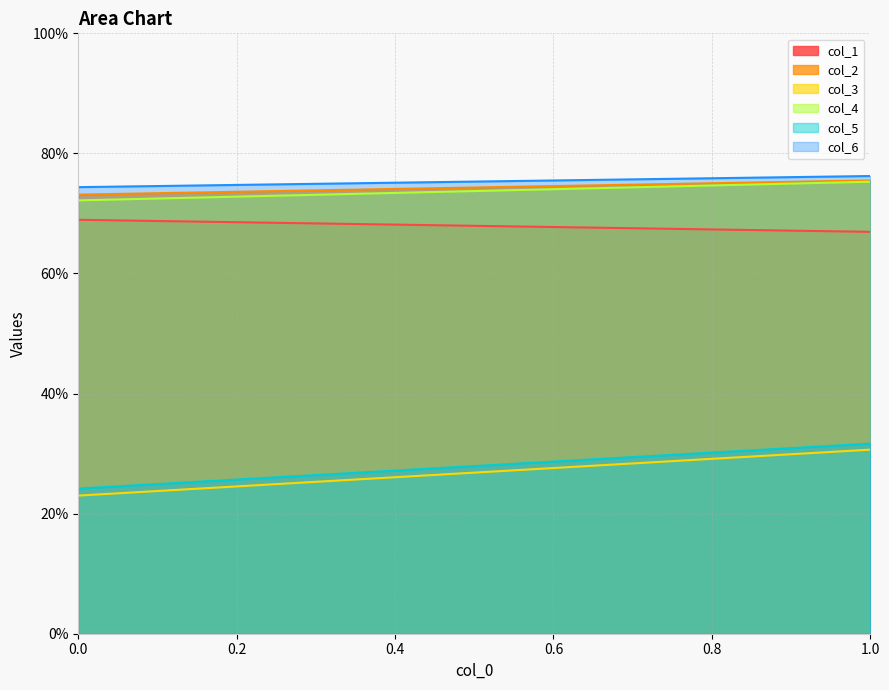

Which series has the largest range (max minus min)?

col_3